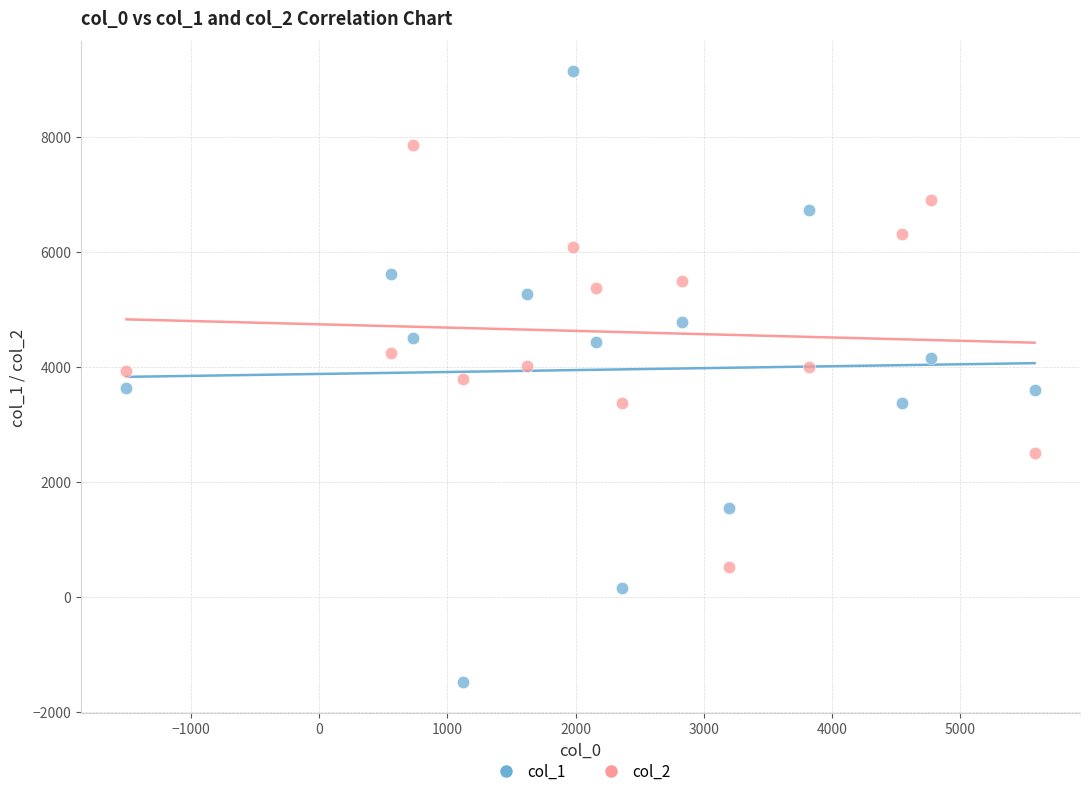

Which series reaches the minimum Y coordinate?

col_1